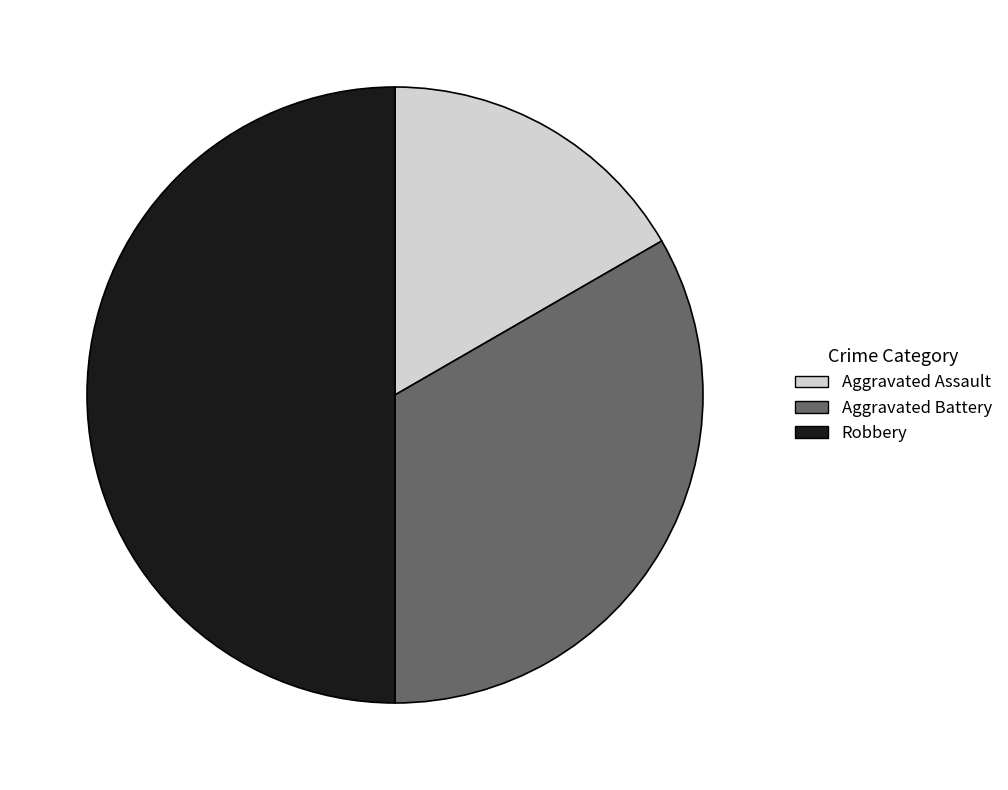

Count the number of slices in the pie.

3